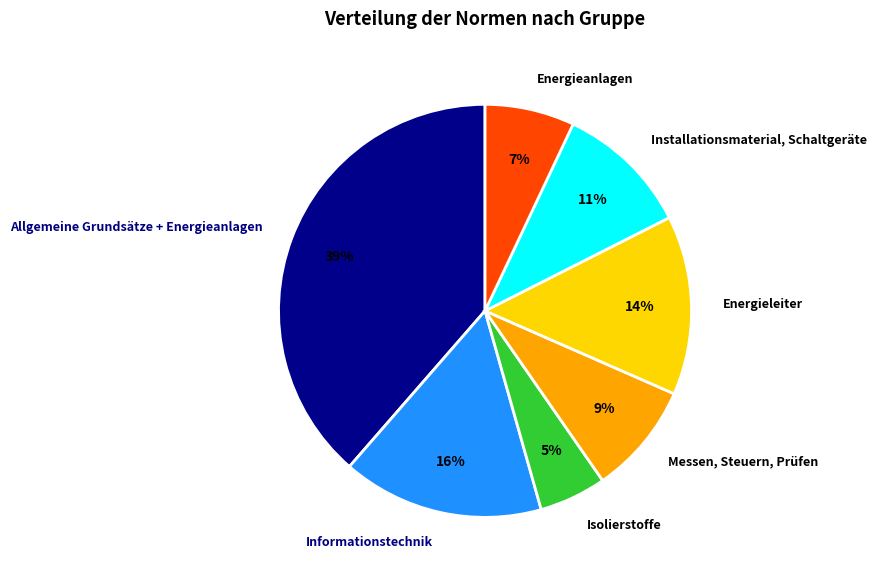

What is the smallest slice in the pie chart?

Isolierstoffe